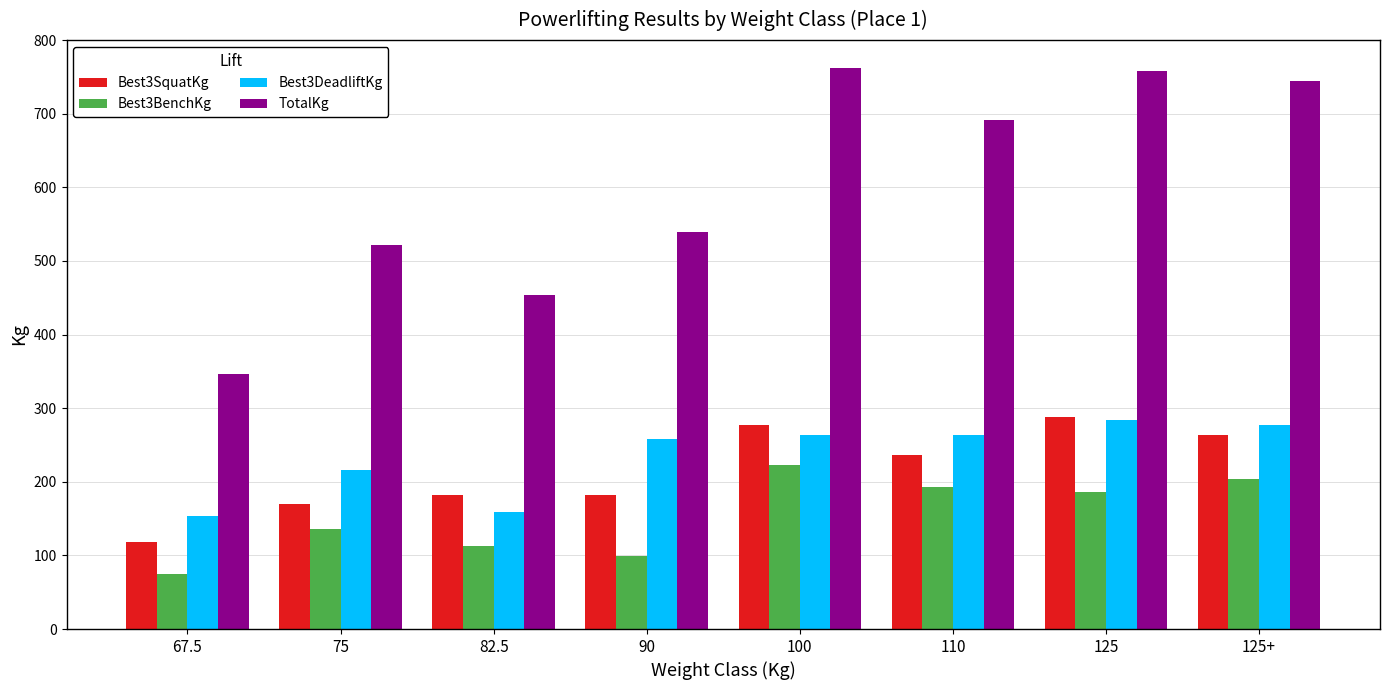

What is the difference between the Best3DeadliftKg values at 75 and 82.5?

56.7